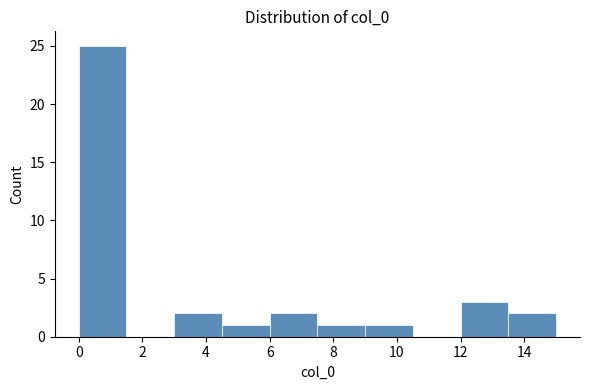

Reading left to right, list every bar in this chart as the range it spans on the x-axis followed by its height. Neither the bar edges nor the heights are printed on the chart, so give them approximately, as read against the axes.

0.0 to 1.5: 25
1.5 to 3.0: 0
3.0 to 4.5: 2
4.5 to 6.0: 1
6.0 to 7.5: 2
7.5 to 9.0: 1
9.0 to 10.5: 1
10.5 to 12.0: 0
12.0 to 13.5: 3
13.5 to 15.0: 2